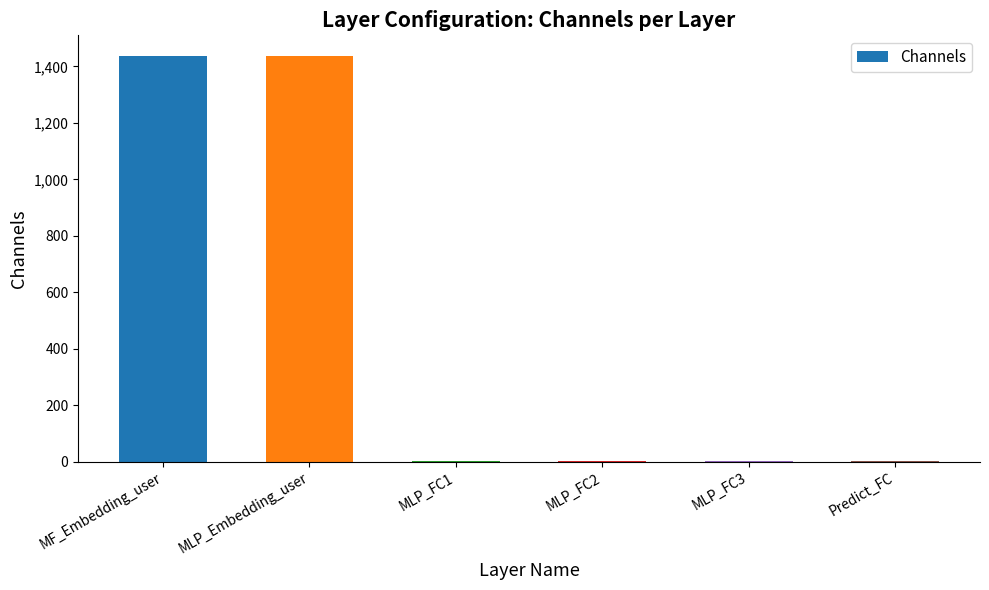

What is the sum of all values?

2880